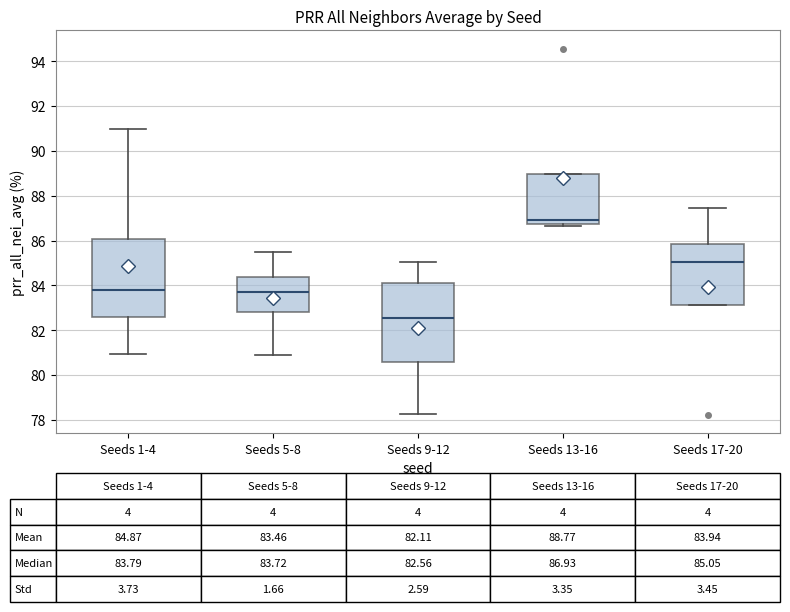

Which box's median line is the lowest?

Seeds 9-12